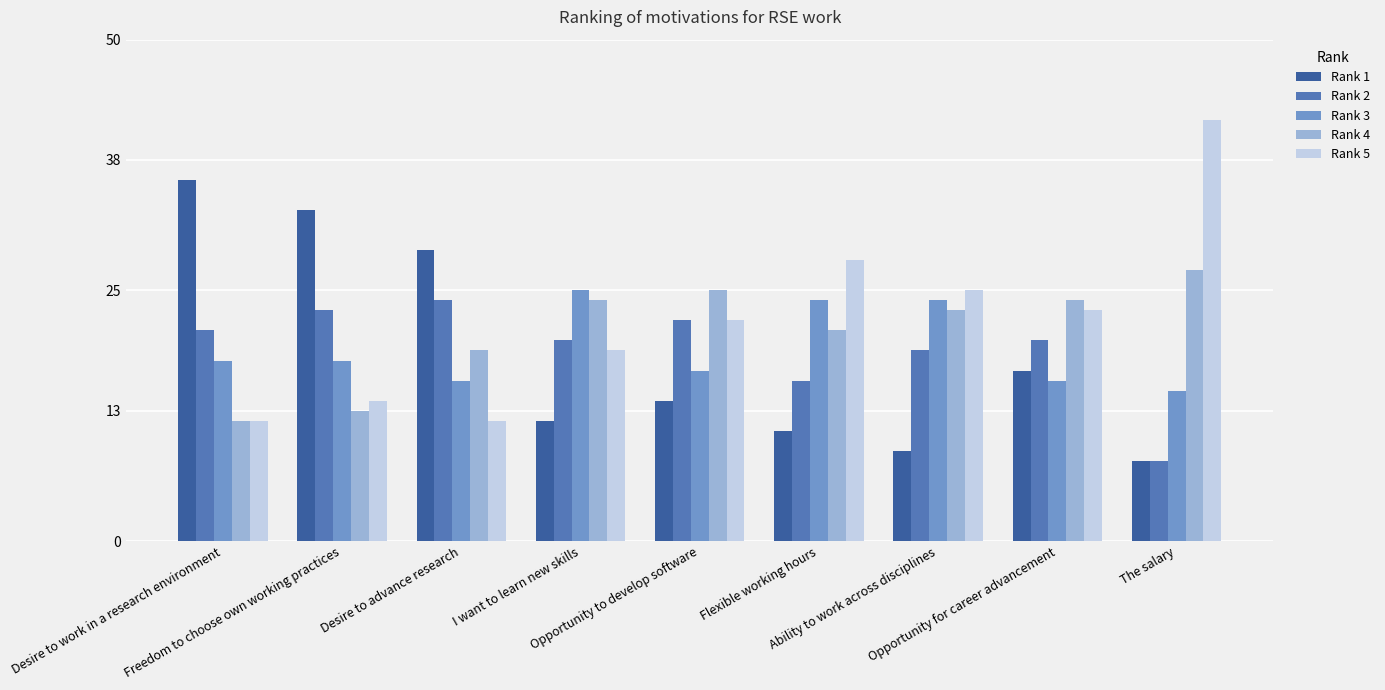

What is the total value across all series at I want to learn new skills?

100